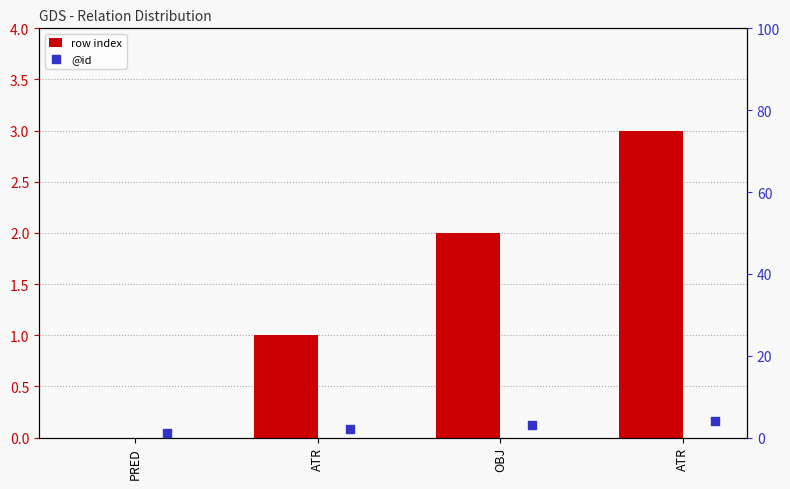

Is the value of @id at ATR greater than the value of row index at ATR?

Yes